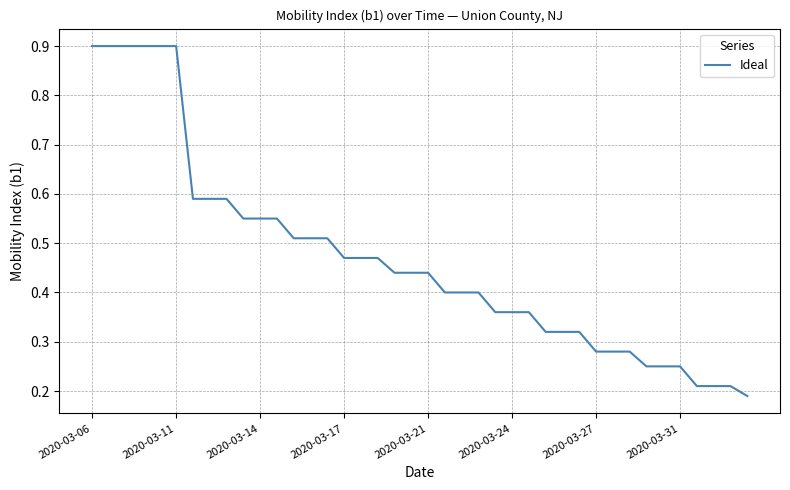

What is the difference between the maximum and minimum values?

0.7